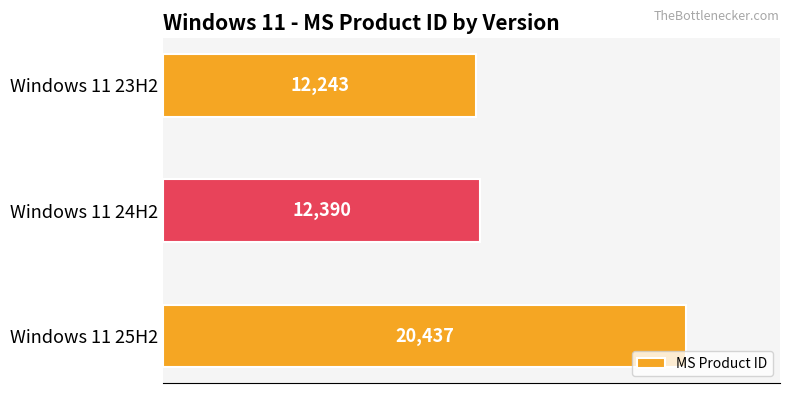

What is the smallest value displayed?

12243